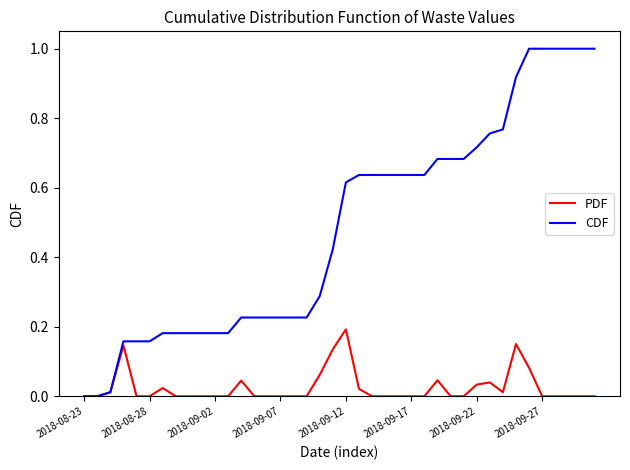

List the series in order of their overall mean, lowest first.

PDF, CDF